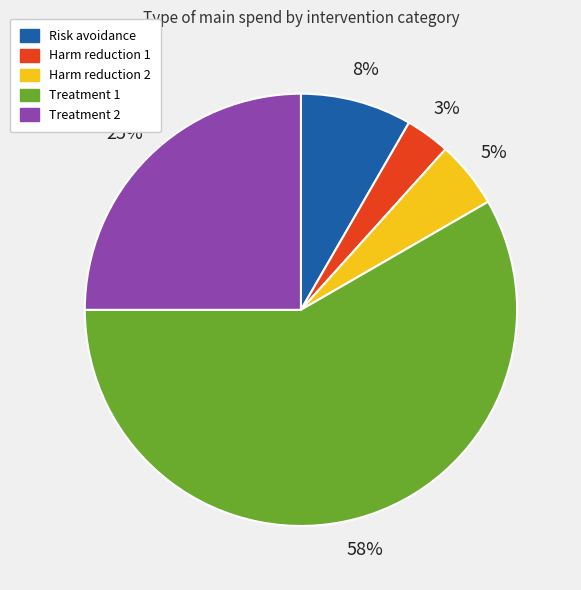

Between Treatment 1 and Risk avoidance, which is larger?

Treatment 1